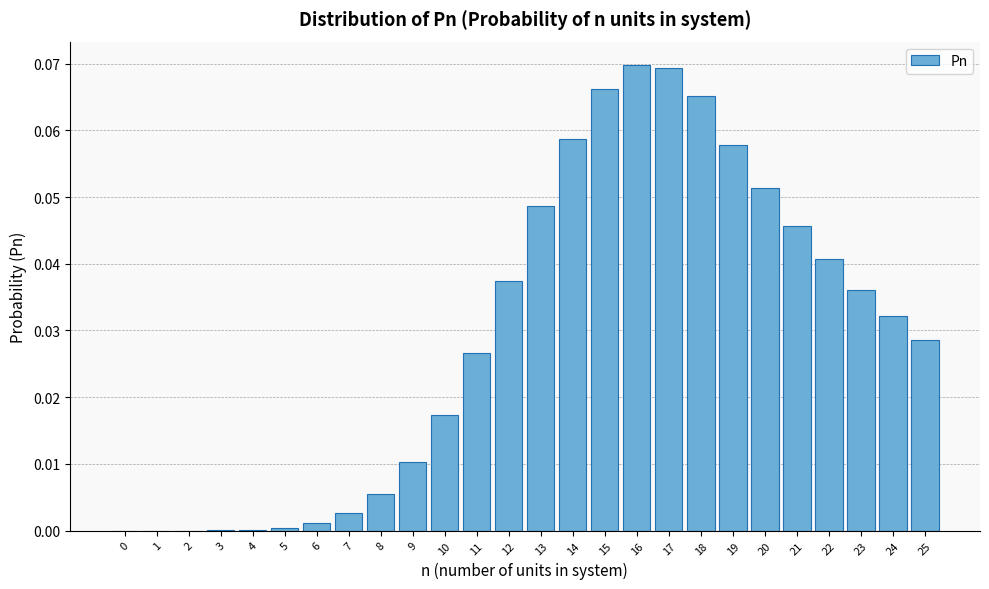

The chart shows a value of 0.0 at 2. True or false?

True